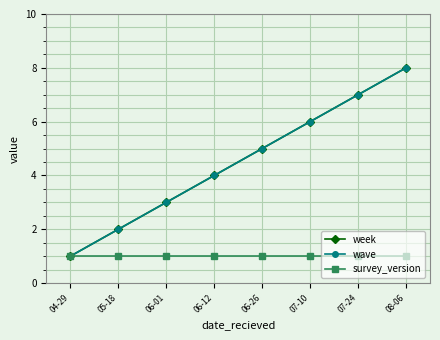

What is the difference between the highest and lowest values at 08-06?

7